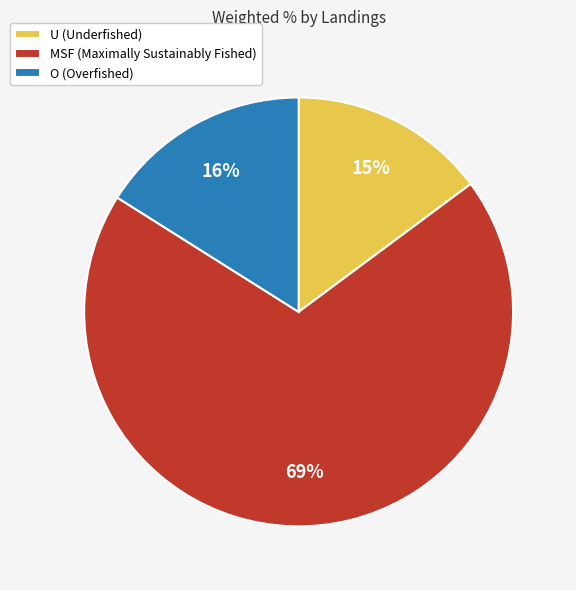

What percentage is the O slice, to the nearest percent?

16%